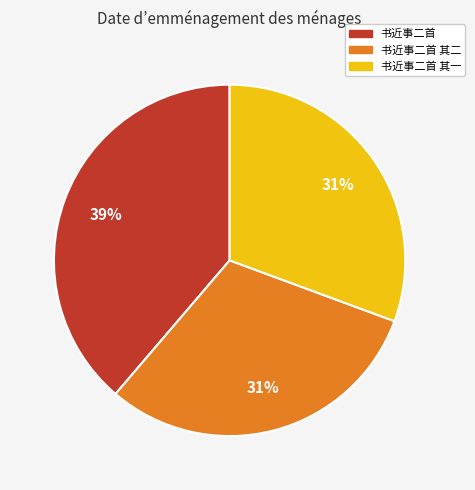

Is there a majority slice in this chart?

No